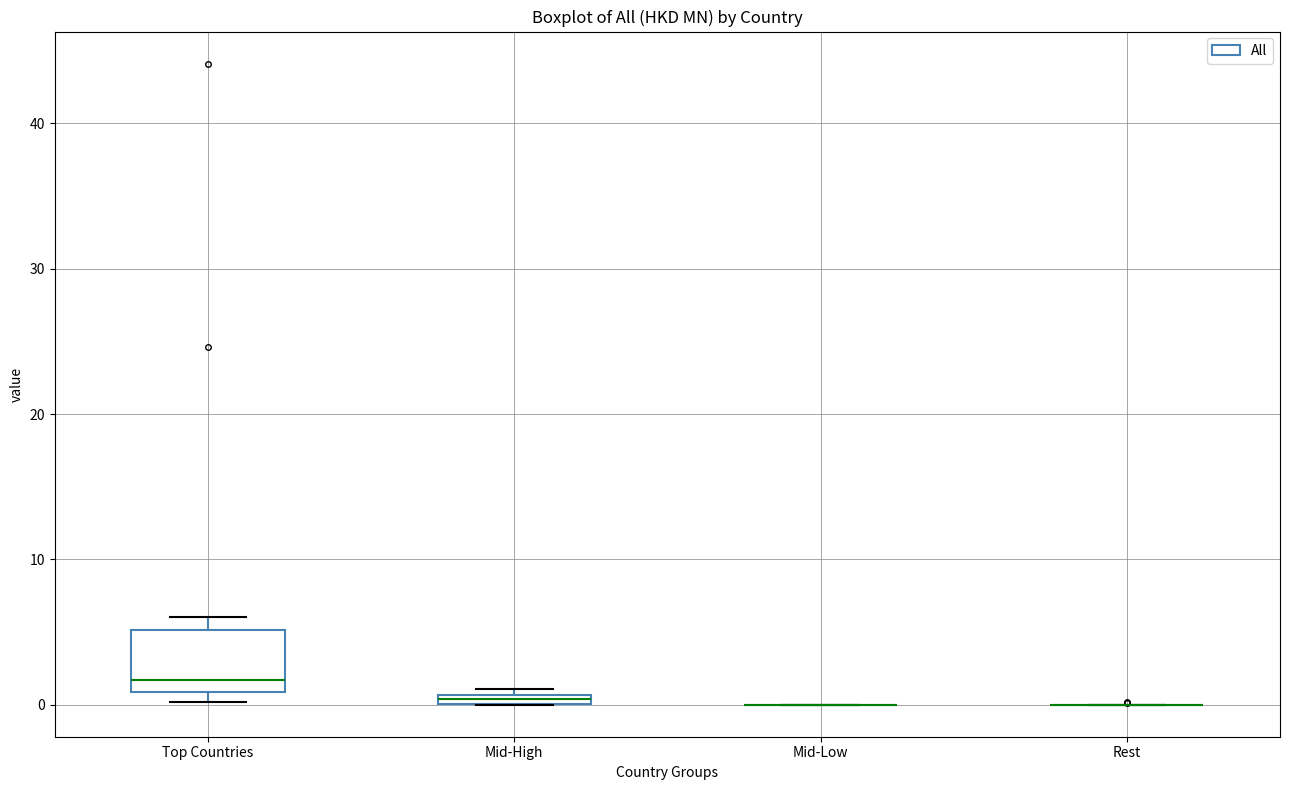

Comparing the boxes themselves (not the whiskers), which one is the tallest?

Top Countries